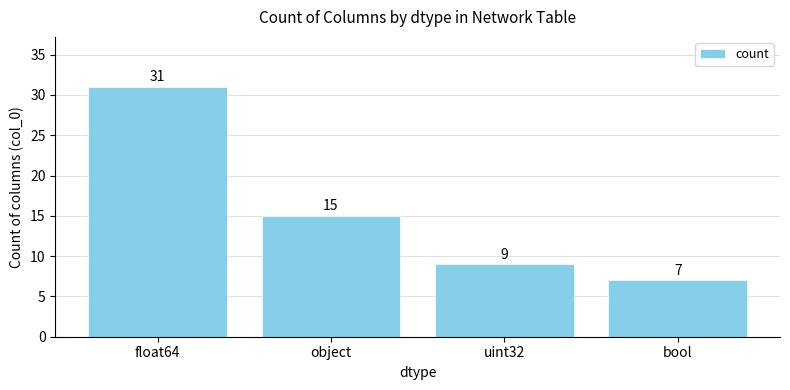

How many distinct data groups are displayed?

1